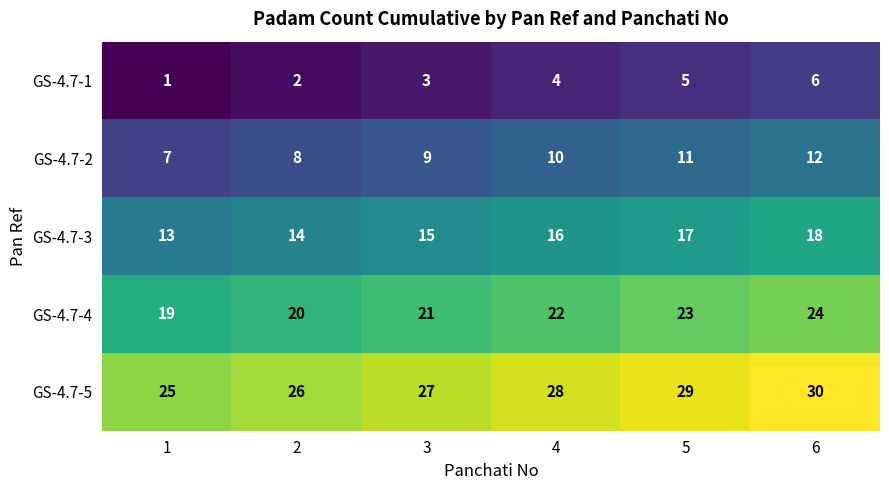

The GS-4.7-3 series shows 16 at 4. True or false?

True